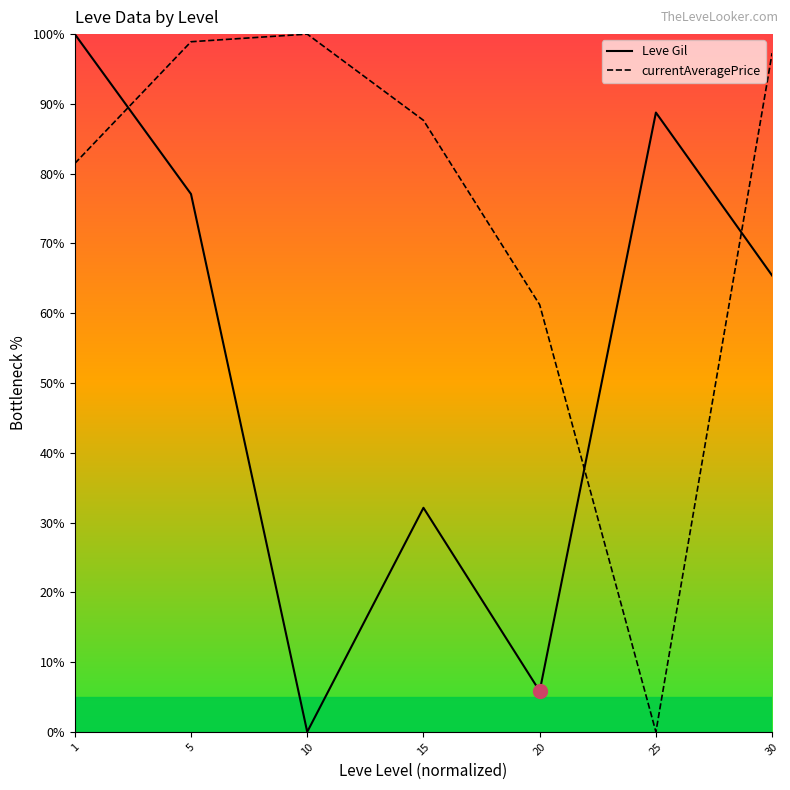

List the series in order of their overall mean, lowest first.

Leve Gil, currentAveragePrice